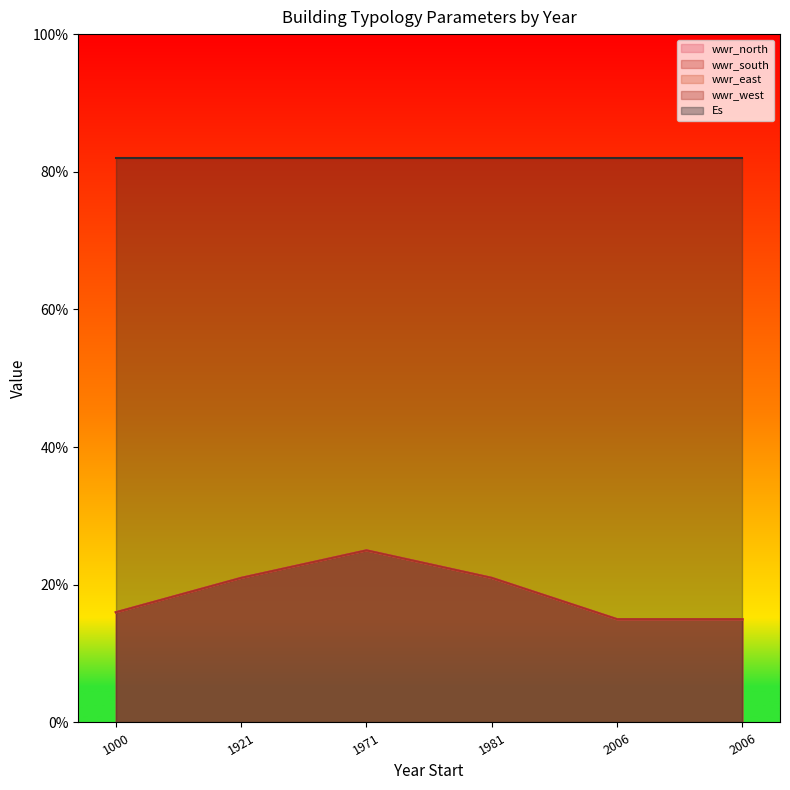

The value of wwr_west at 2006 is 0.2. True or false?

False